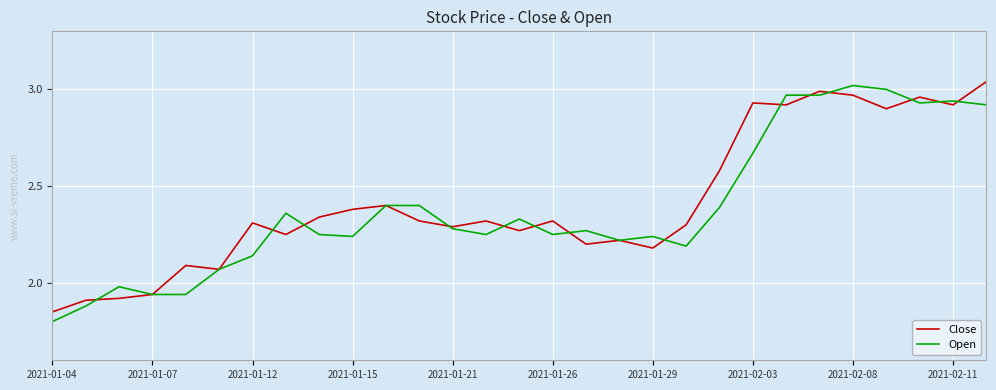

Rank the series by their maximum value, from highest to lowest.

Close, Open